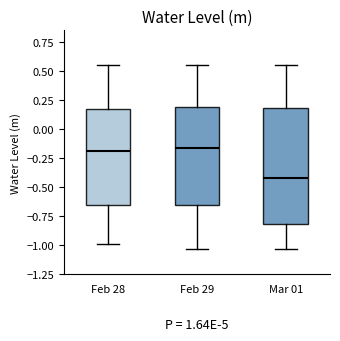

Reading left to right, read every box against the y-axis: the position of its median line, the range the box covers, and the ends of its whiskers. The values are not printed on the chart, so give them approximately, as read against the axis.

Feb 28: median -0.20, box -0.65 to 0.20, whiskers -1.00 to 0.55
Feb 29: median -0.15, box -0.65 to 0.20, whiskers -1.05 to 0.55
Mar 01: median -0.40, box -0.80 to 0.20, whiskers -1.05 to 0.55